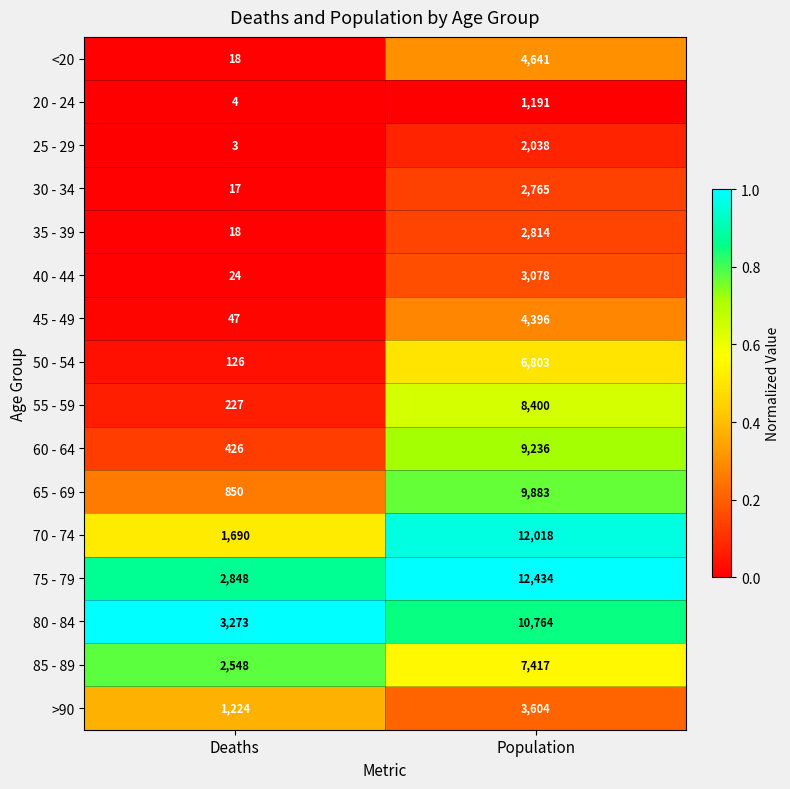

What is the total value across all series at Population?

101482